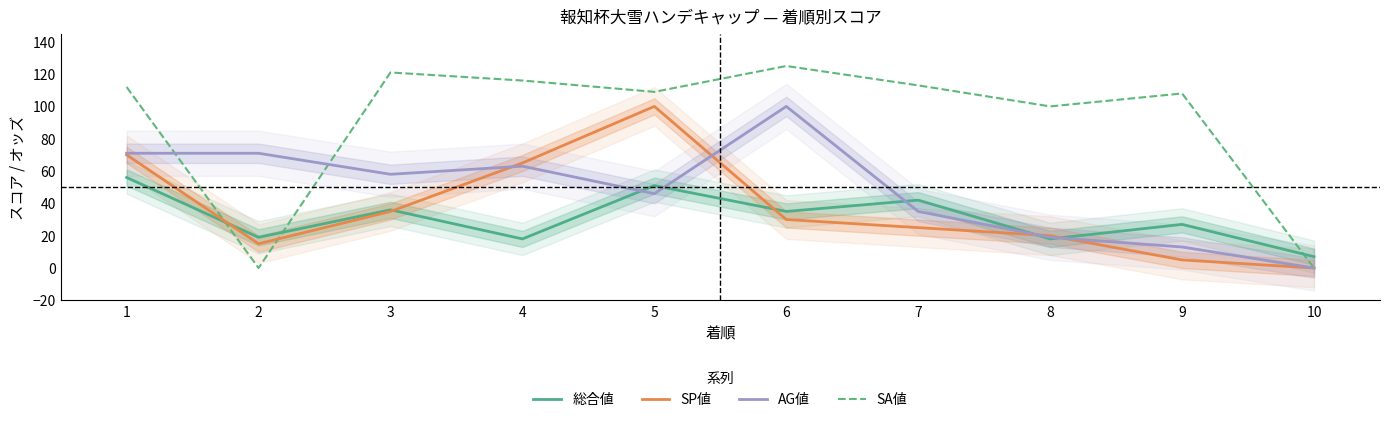

At which label is SA値 closest to 62?

8